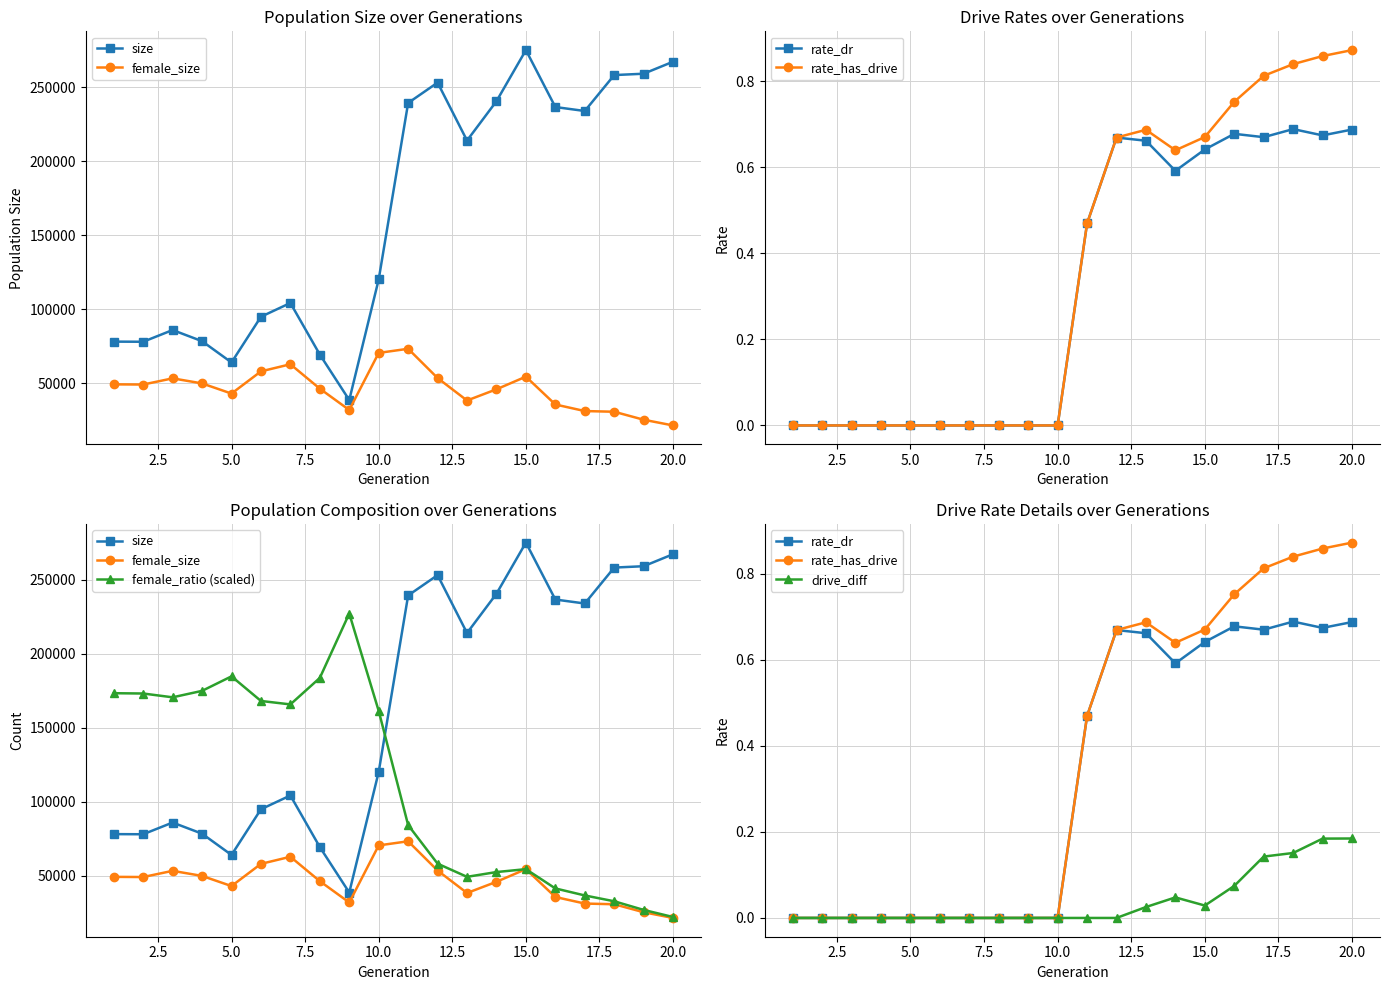

How many values in drive_diff are above zero?

8